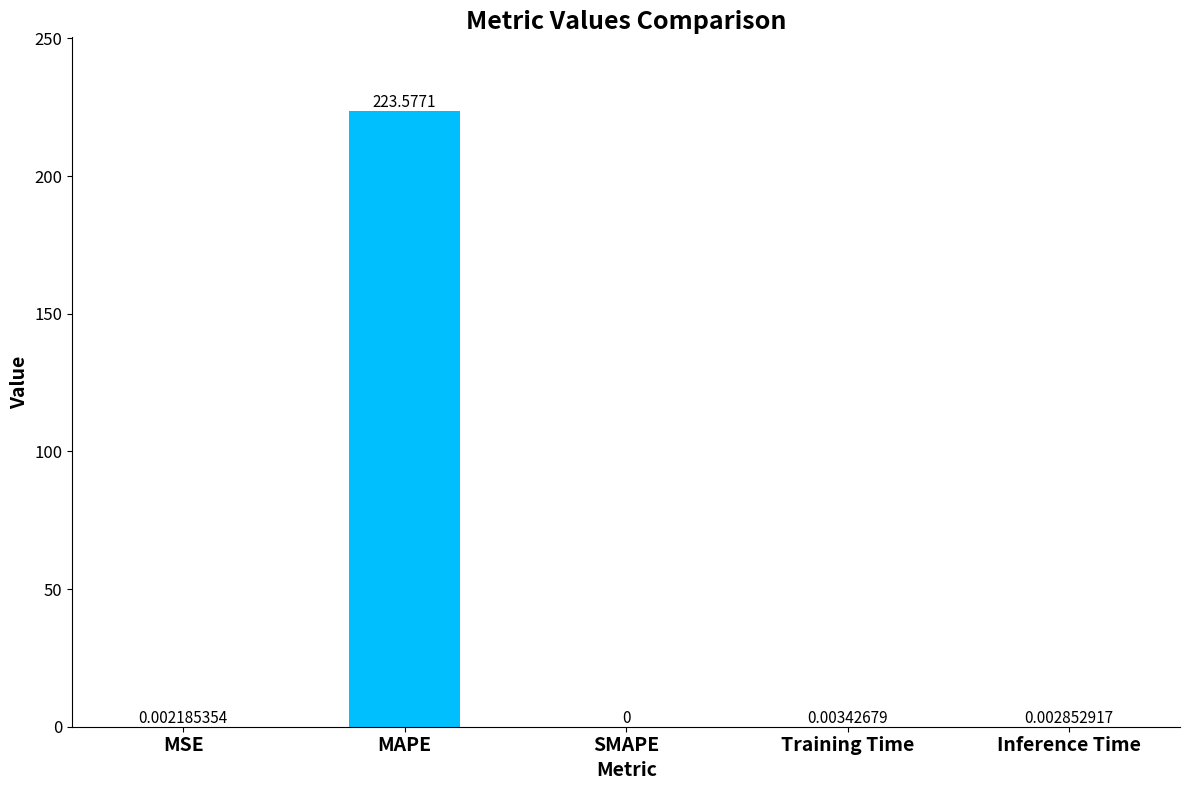

What is the sum of all values?

223.6